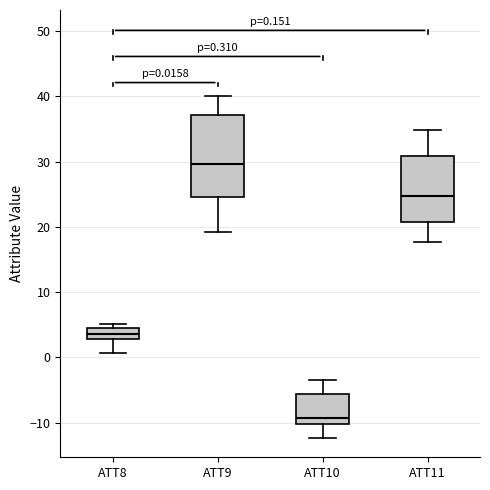

Which box has the lowest median line?

ATT10